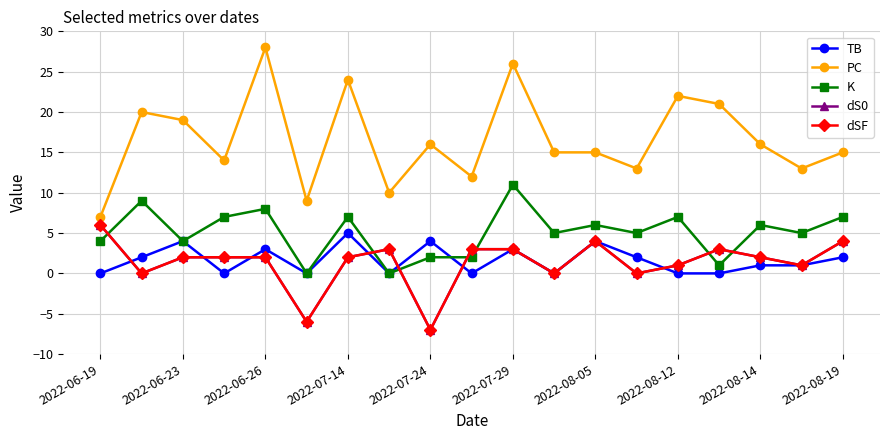

True or false: dS0 has more than 1 points higher than both neighbors.

True